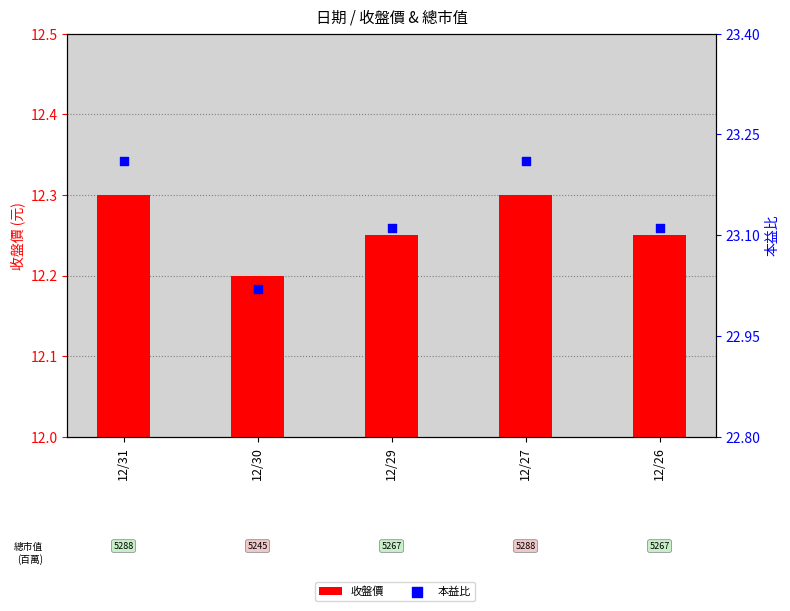

At how many categories does at least one series exceed 14?

5